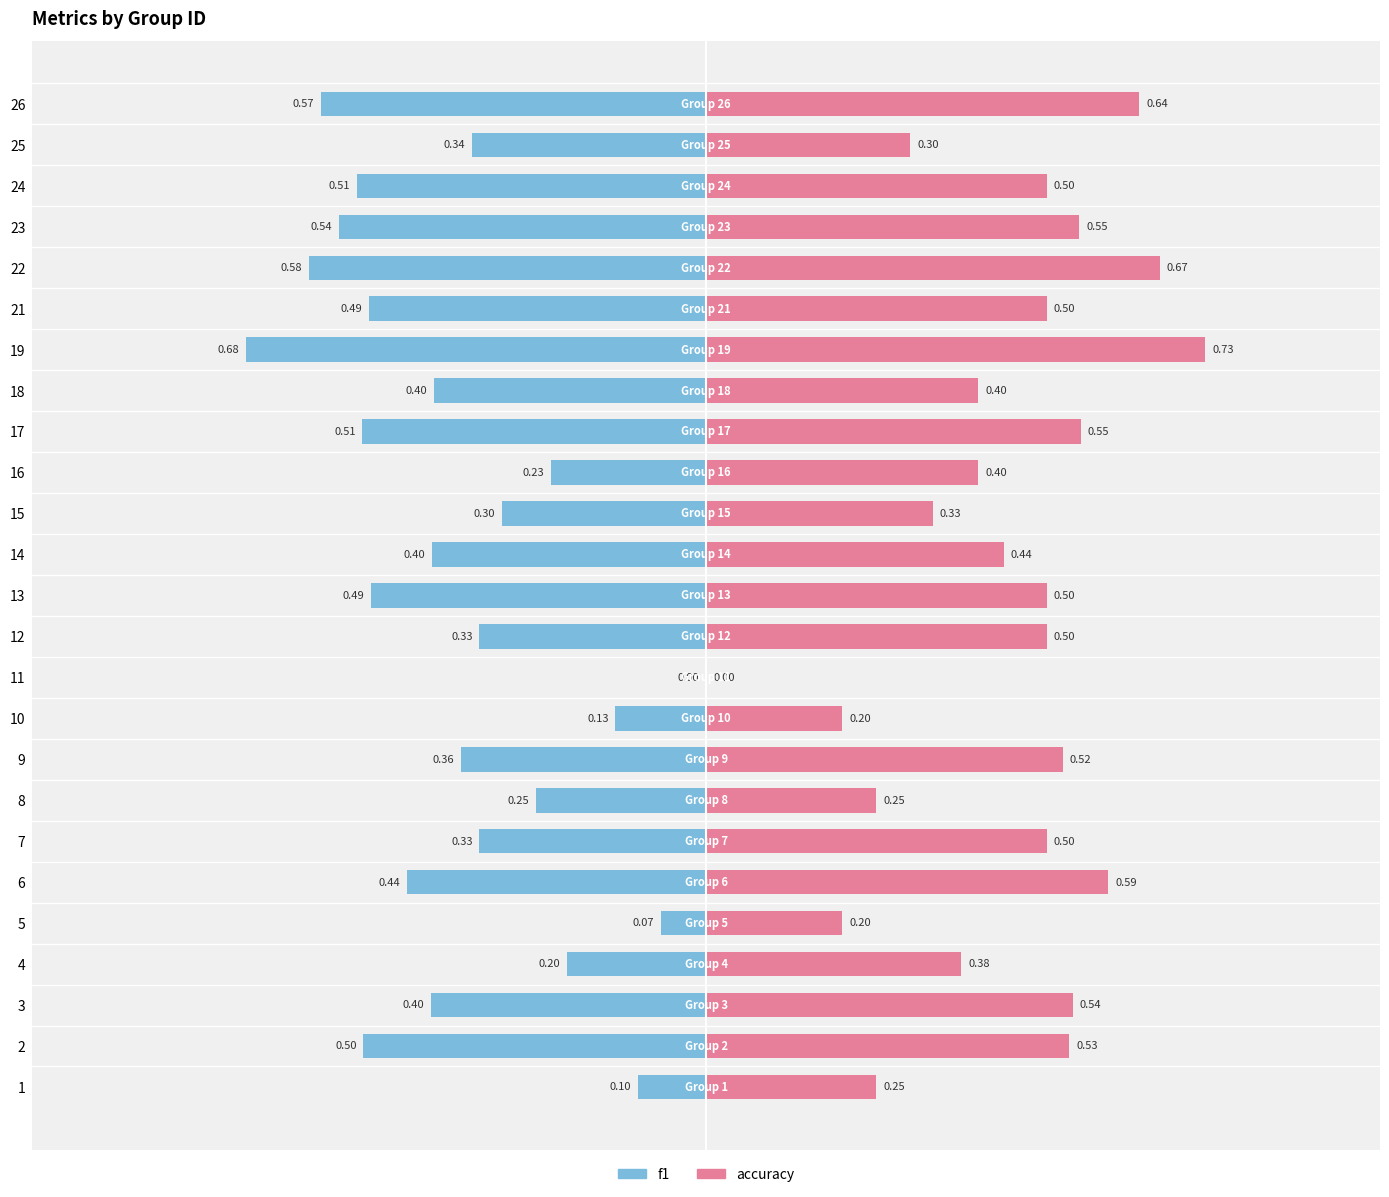

The value of accuracy at 14 is 0.7. True or false?

False